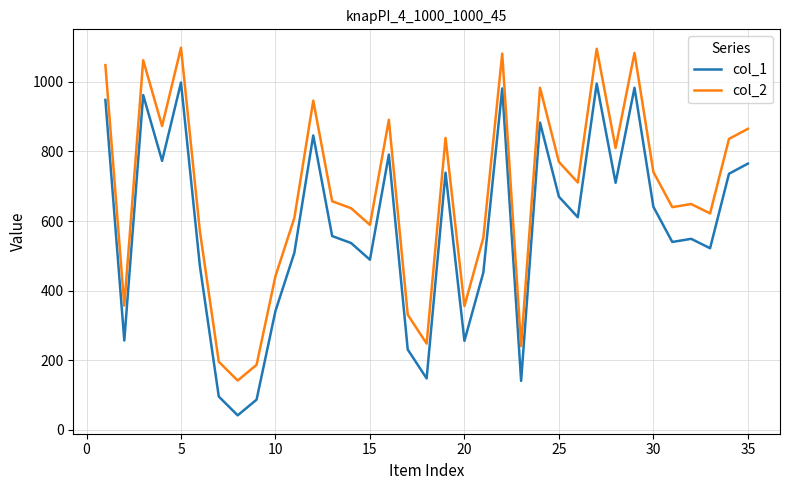

True or false: col_2 has more than 1 interior local peaks.

True